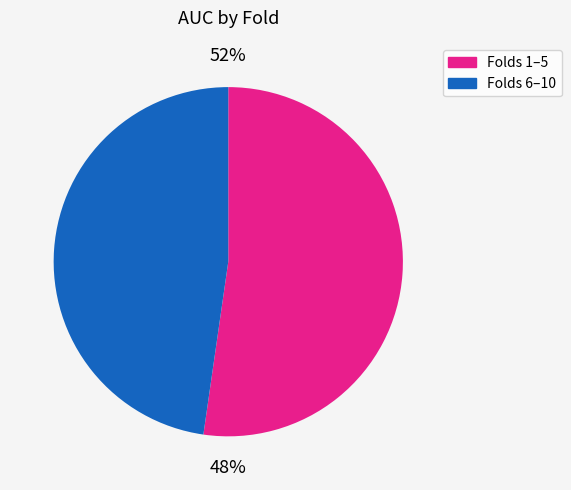

Is 7 the majority of the pie?

No